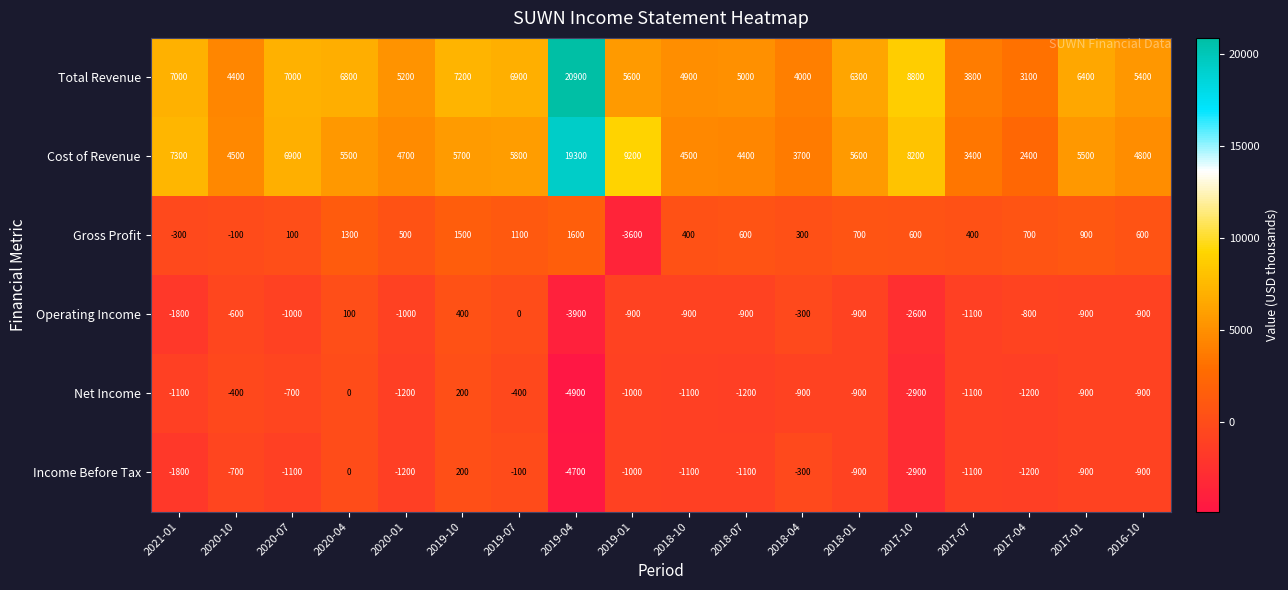

What is the spread (max minus min) of values at 2020-01?

6400